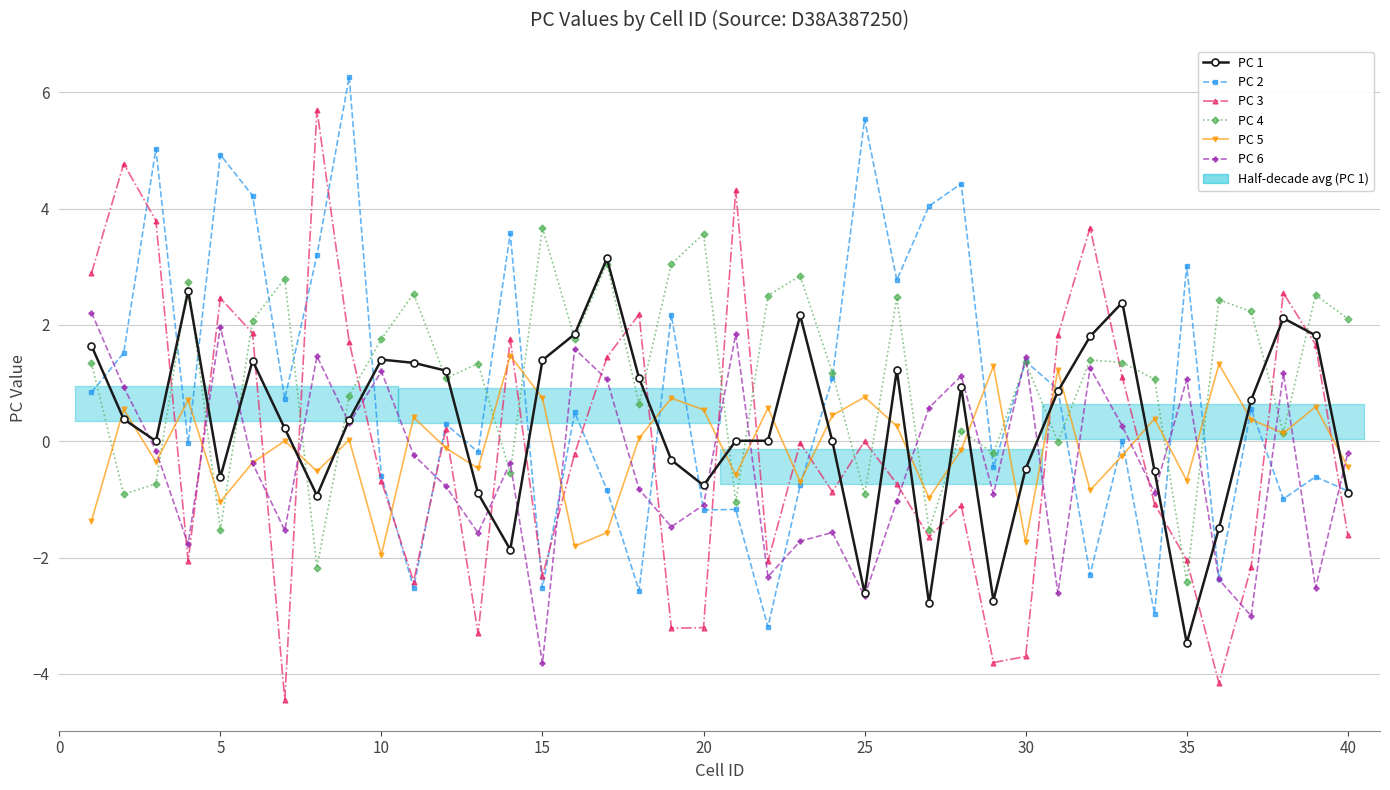

What is the minimum value shown in the chart?

-4.4